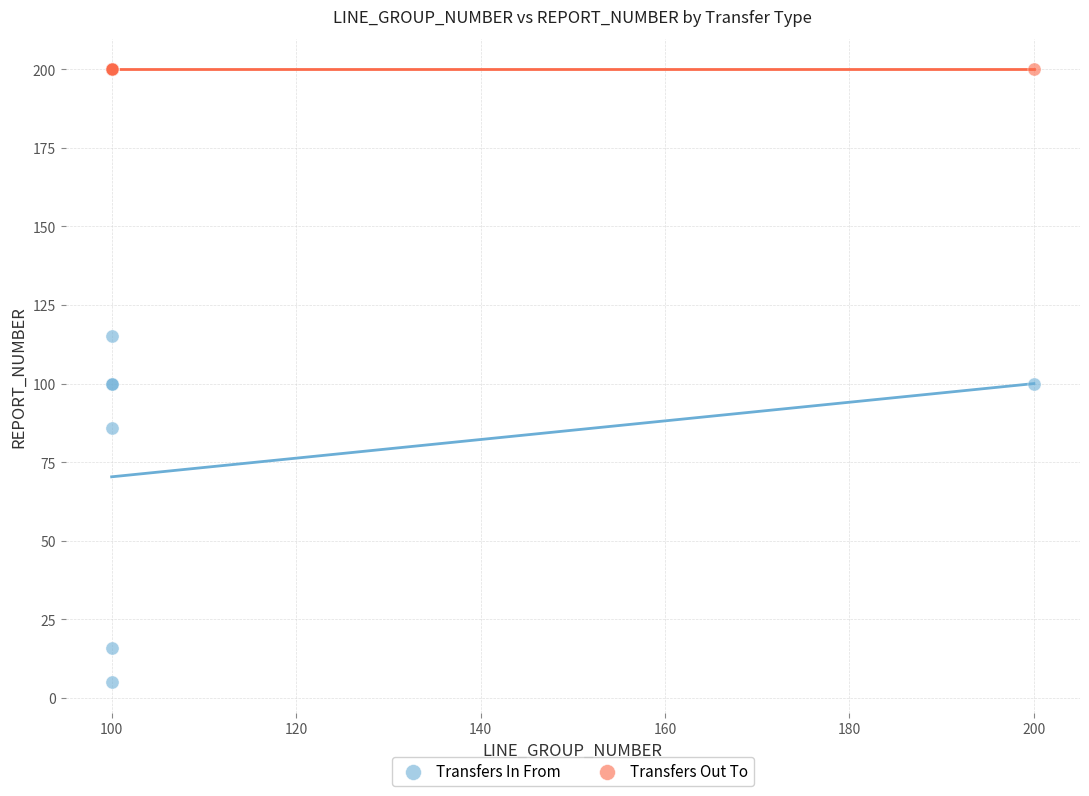

Which series reaches the maximum Y coordinate?

Transfers Out To